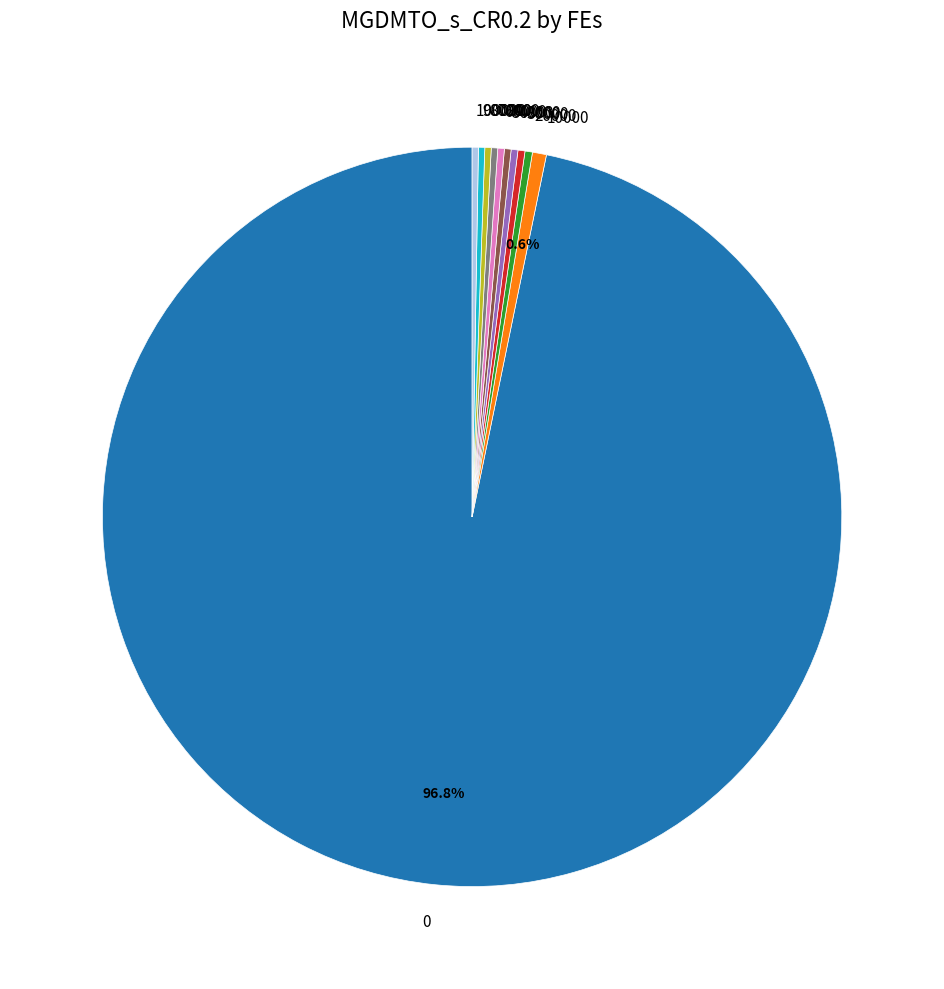

What is the ratio of the value at 60000 to the value at 30000?

0.9